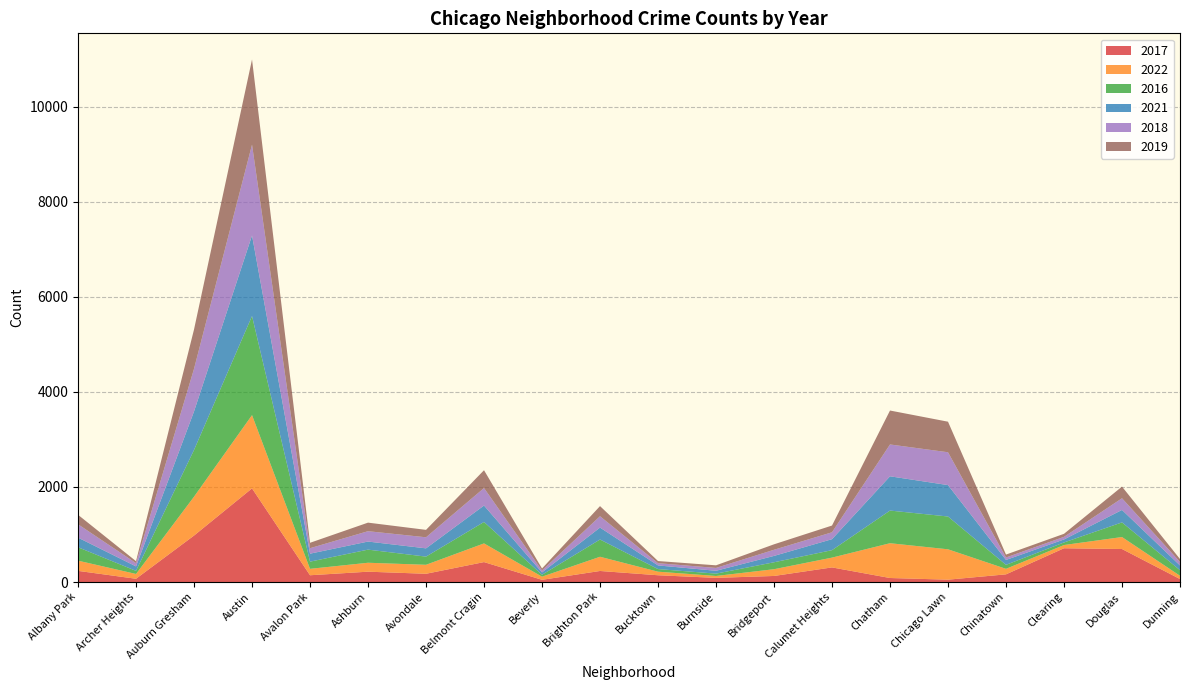

Reading left to right, list all the values displayed in this chart.

2017: Albany Park=235	Archer Heights=69	Auburn Gresham=978	Austin=1971	Avalon Park=143	Ashburn=218	Avondale=174	Belmont Cragin=420	Beverly=47	Brighton Park=233	Bucktown=143	Burnside=88	Bridgeport=128	Calumet Heights=308	Chatham=85	Chicago Lawn=50	Chinatown=162	Clearing=711	Douglas=695	Dunning=63
2022: Albany Park=215	Archer Heights=101	Auburn Gresham=818	Austin=1541	Avalon Park=135	Ashburn=188	Avondale=189	Belmont Cragin=393	Beverly=66	Brighton Park=299	Bucktown=75	Burnside=40	Bridgeport=142	Calumet Heights=206	Chatham=732	Chicago Lawn=639	Chinatown=116	Clearing=68	Douglas=252	Dunning=69
2016: Albany Park=282	Archer Heights=65	Auburn Gresham=983	Austin=2086	Avalon Park=151	Ashburn=276	Avondale=172	Belmont Cragin=451	Beverly=40	Brighton Park=363	Bucktown=55	Burnside=49	Bridgeport=146	Calumet Heights=157	Chatham=687	Chicago Lawn=690	Chinatown=84	Clearing=54	Douglas=308	Dunning=117
2021: Albany Park=203	Archer Heights=94	Auburn Gresham=811	Austin=1695	Avalon Park=168	Ashburn=170	Avondale=174	Belmont Cragin=346	Beverly=49	Brighton Park=251	Bucktown=77	Burnside=60	Bridgeport=134	Calumet Heights=231	Chatham=721	Chicago Lawn=661	Chinatown=103	Clearing=63	Douglas=262	Dunning=100
2018: Albany Park=281	Archer Heights=69	Auburn Gresham=898	Austin=1911	Avalon Park=115	Ashburn=218	Avondale=233	Belmont Cragin=368	Beverly=41	Brighton Park=239	Bucktown=47	Burnside=60	Bridgeport=129	Calumet Heights=145	Chatham=670	Chicago Lawn=691	Chinatown=52	Clearing=55	Douglas=246	Dunning=74
2019: Albany Park=199	Archer Heights=41	Auburn Gresham=827	Austin=1792	Avalon Park=114	Ashburn=180	Avondale=156	Belmont Cragin=375	Beverly=42	Brighton Park=213	Bucktown=45	Burnside=55	Bridgeport=115	Calumet Heights=142	Chatham=714	Chicago Lawn=643	Chinatown=61	Clearing=64	Douglas=245	Dunning=61